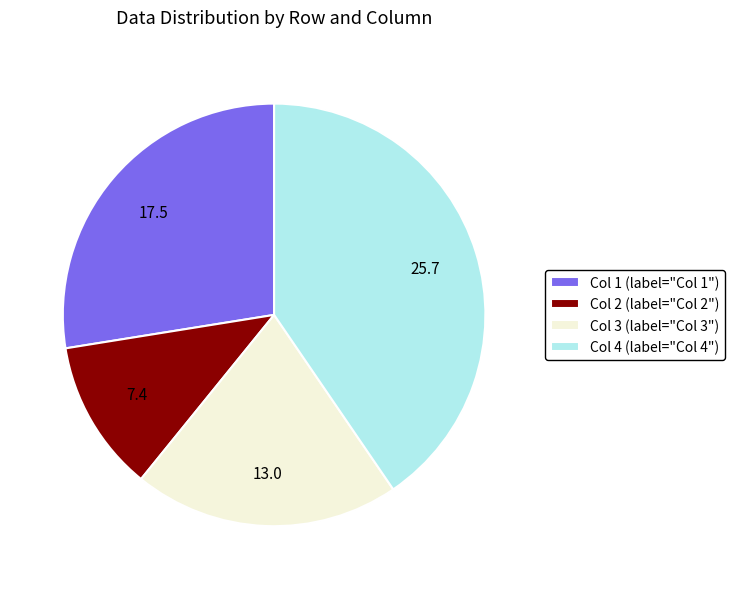

Which slice is the smallest?

Col 2 (label="Col 2")